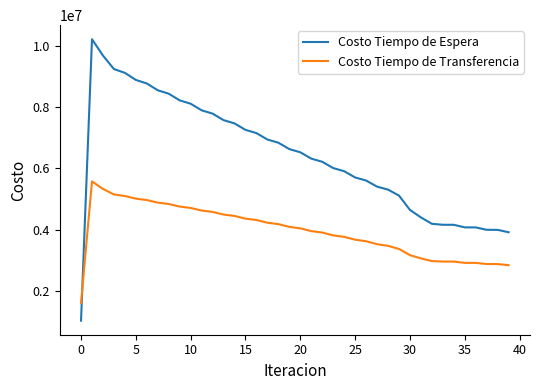

True or false: Costo Tiempo de Transferencia and Costo Tiempo de Espera intersect in this chart.

True